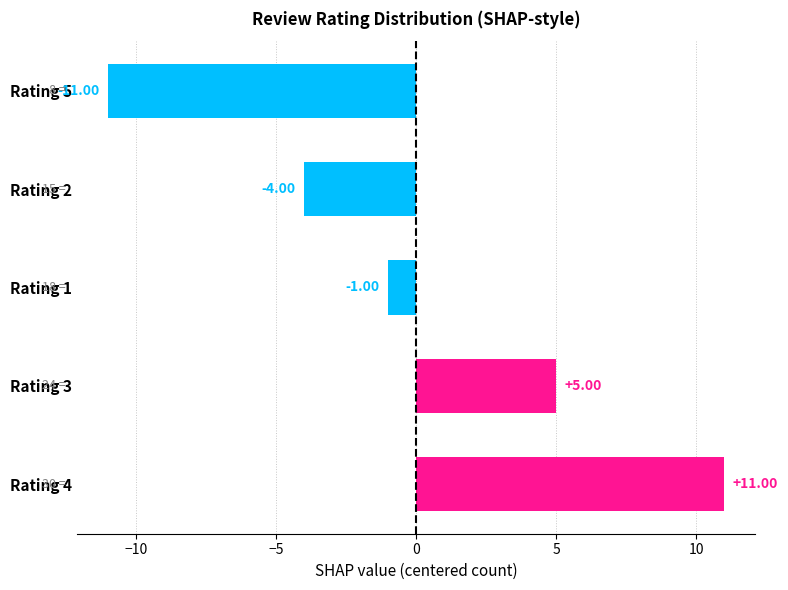

List the labels in order of value, smallest first.

Rating 5, Rating 2, Rating 1, Rating 3, Rating 4